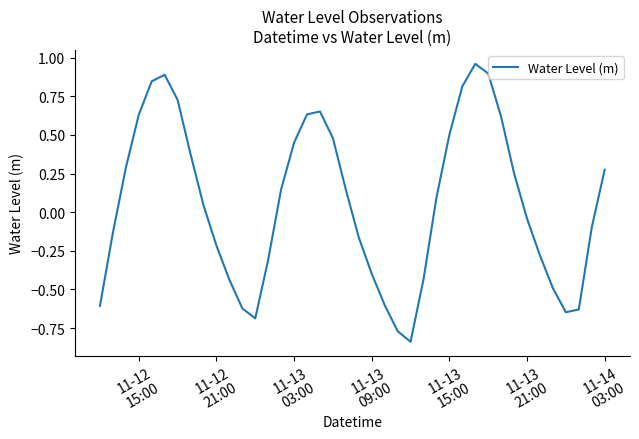

What is the difference between the maximum and minimum values?

1.8